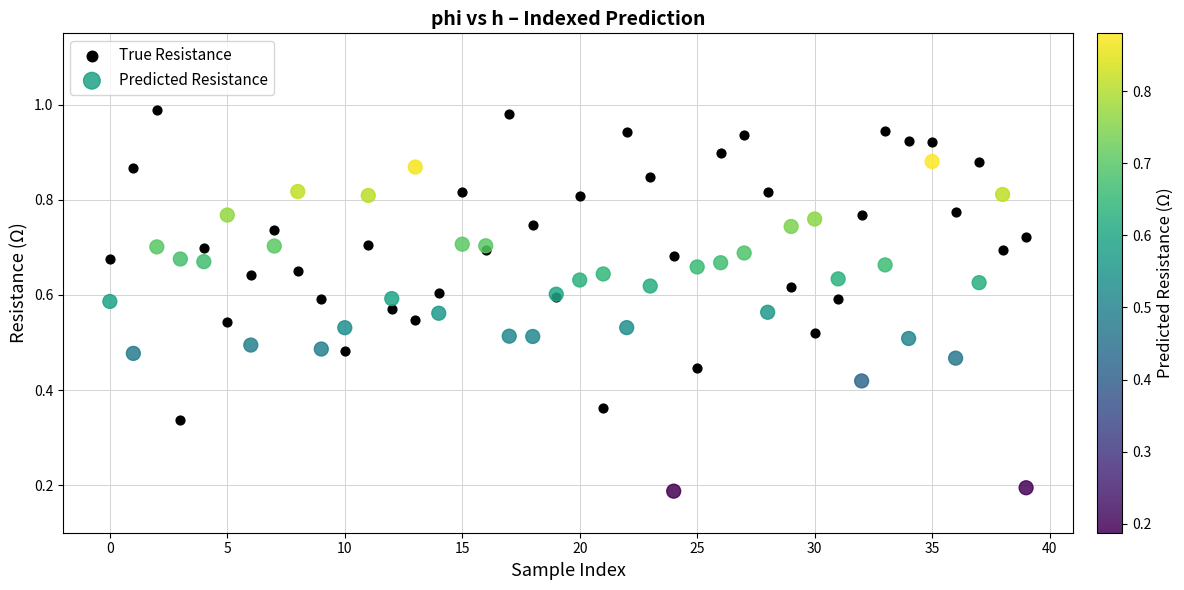

Which series contains the highest Y value?

True Resistance